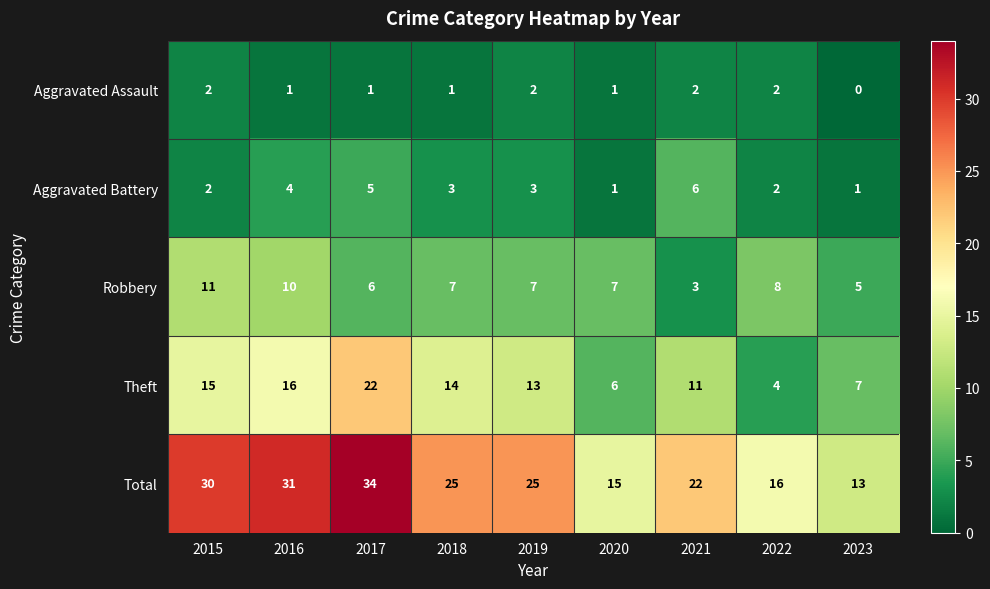

Is it true that Aggravated Battery equals 2 at 2018?

False